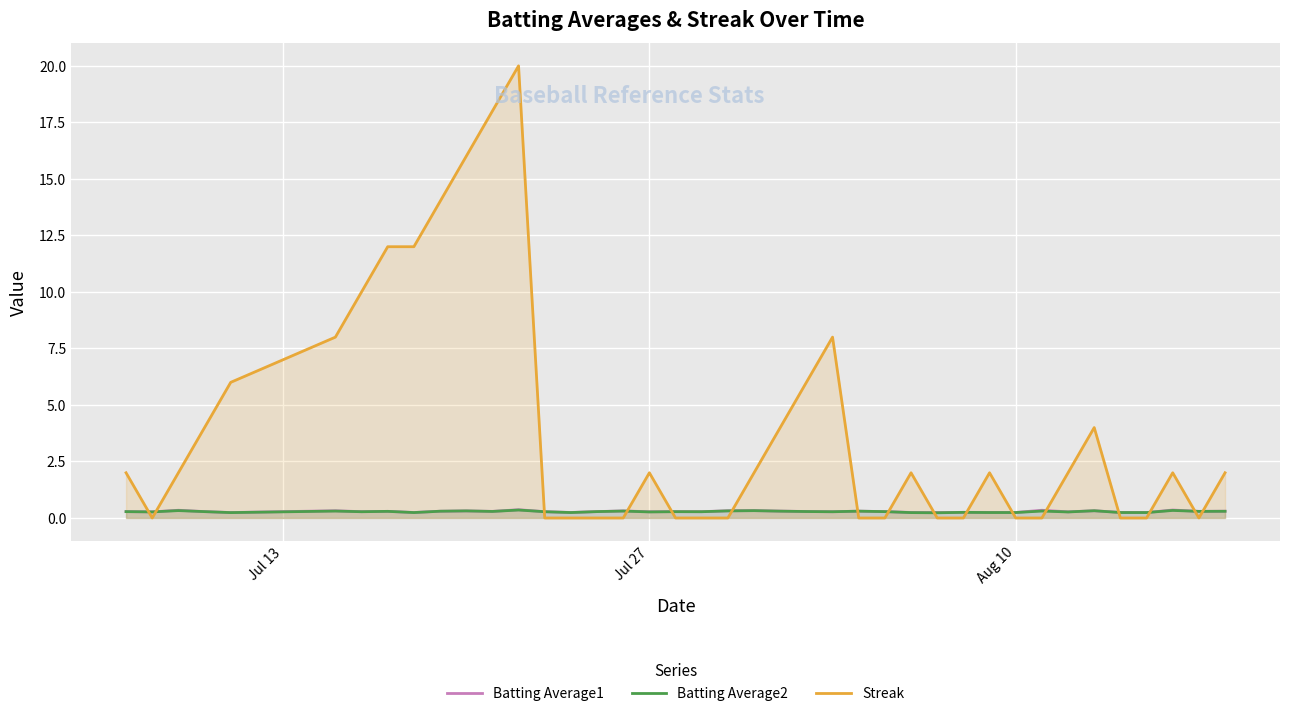

Count the Batting Average1 values in the range 0 to 1.

40